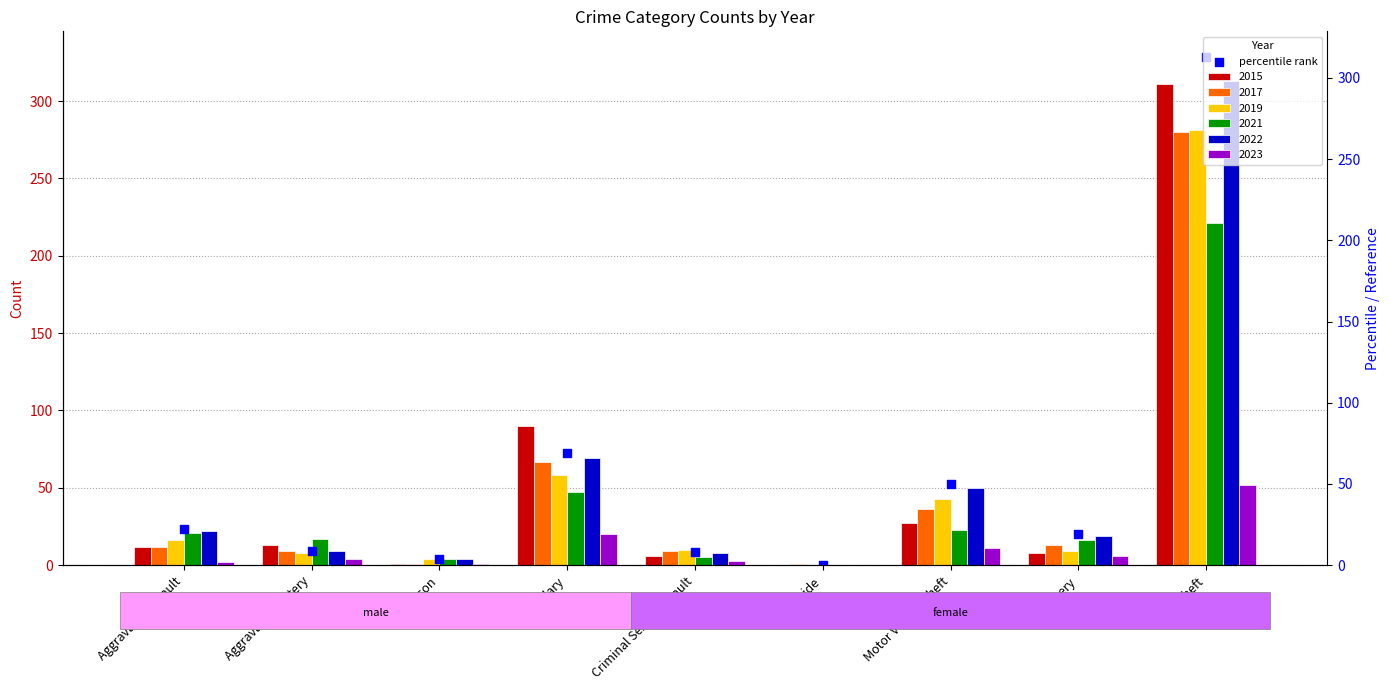

What is the ratio of the value at Theft to the value at Aggravated Assault?

14.2